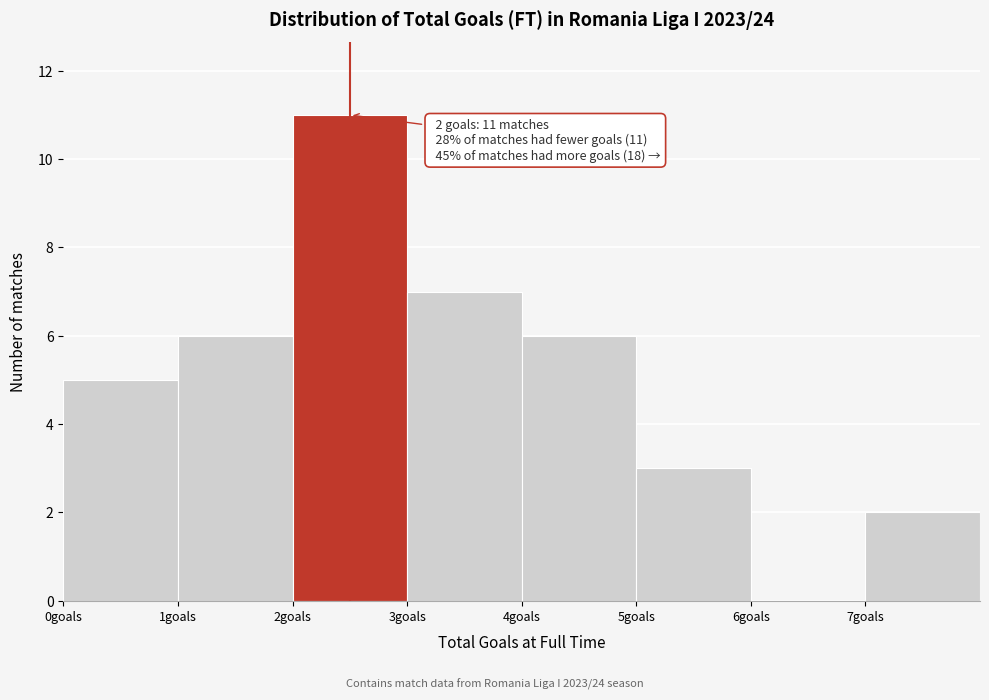

Over which range of the x-axis is the bar tallest?

2 to 3